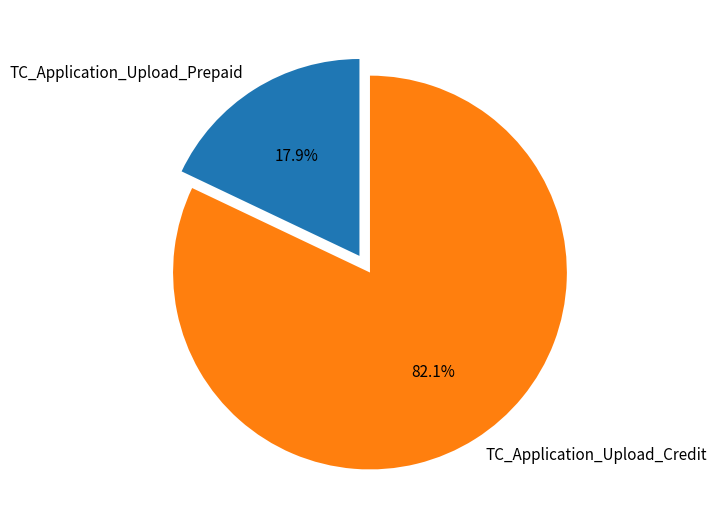

How many segments does this pie chart have?

2